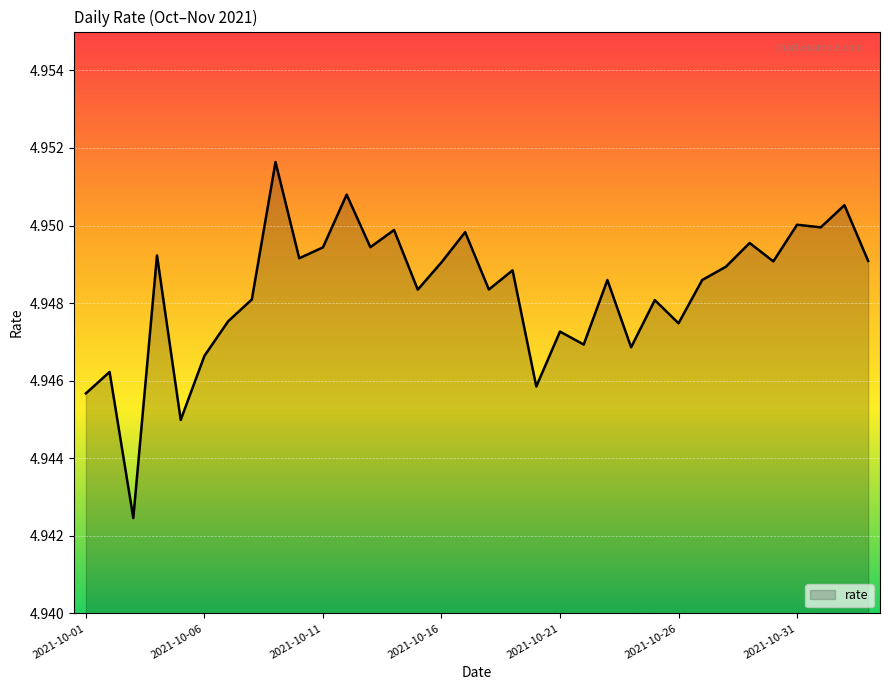

Does the chart display data point markers on the line(s)?

No